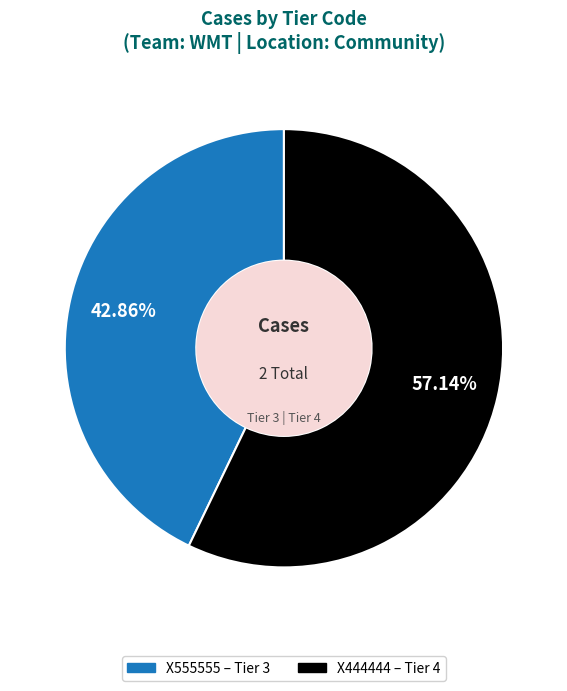

Which category has the biggest portion of the pie?

X444444